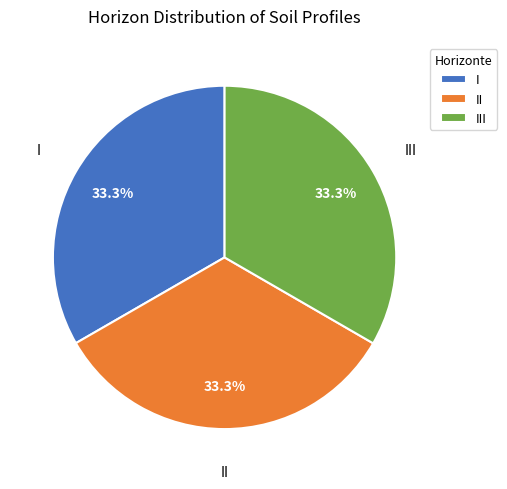

True or false: III accounts for 46% of the total.

False